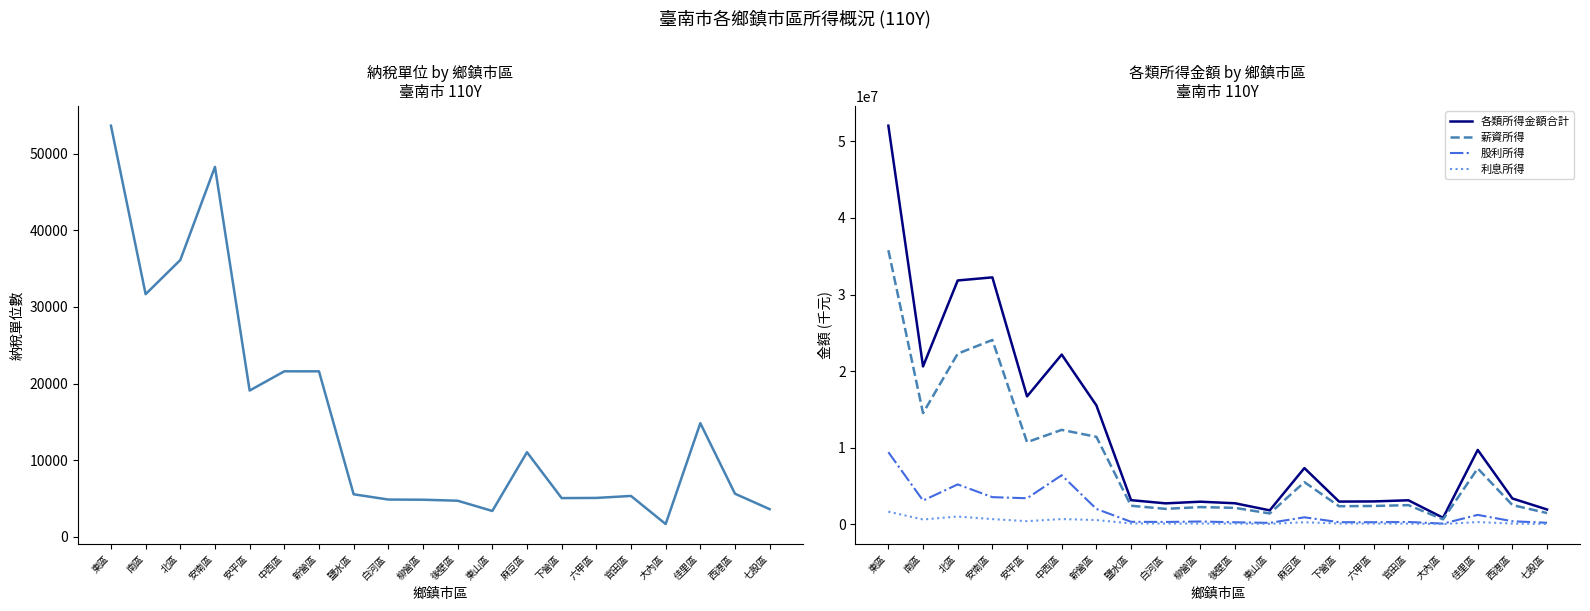

Rank the categories by 各類所得金額合計 value from lowest to highest.

大內區, 東山區, 七股區, 白河區, 後壁區, 柳營區, 下營區, 六甲區, 官田區, 鹽水區, 西港區, 麻豆區, 佳里區, 新營區, 安平區, 南區, 中西區, 北區, 安南區, 東區